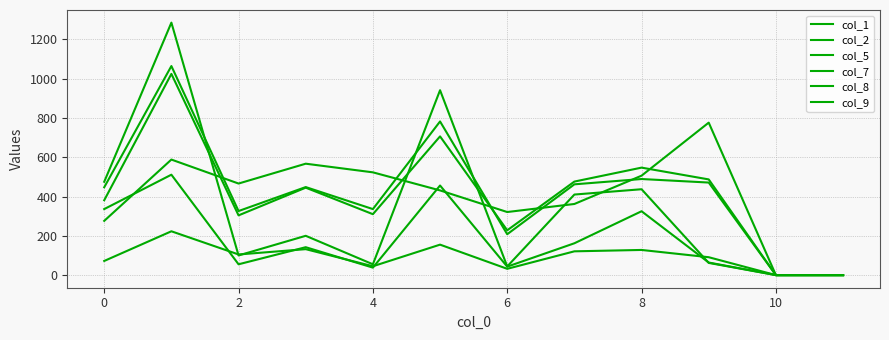

Reading right to left, extract all data points from this chart.

col_1: 0	0	64	325	162	43	456	38	142	55	511	336
col_2: 0	0	62	437	410	44	941	55	200	100	1285	475
col_5: 0	0	91	128	121	32	155	45	132	105	223	72
col_7: 0	0	776	506	362	321	431	523	567	466	588	276
col_8: 0	0	487	547	476	228	706	310	445	304	1024	381
col_9: 0	0	471	489	462	208	782	336	448	326	1064	447